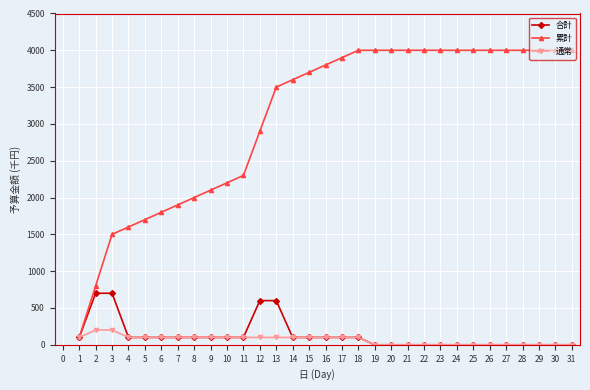

List the series in order of their peak value, lowest first.

通常, 合計, 累計